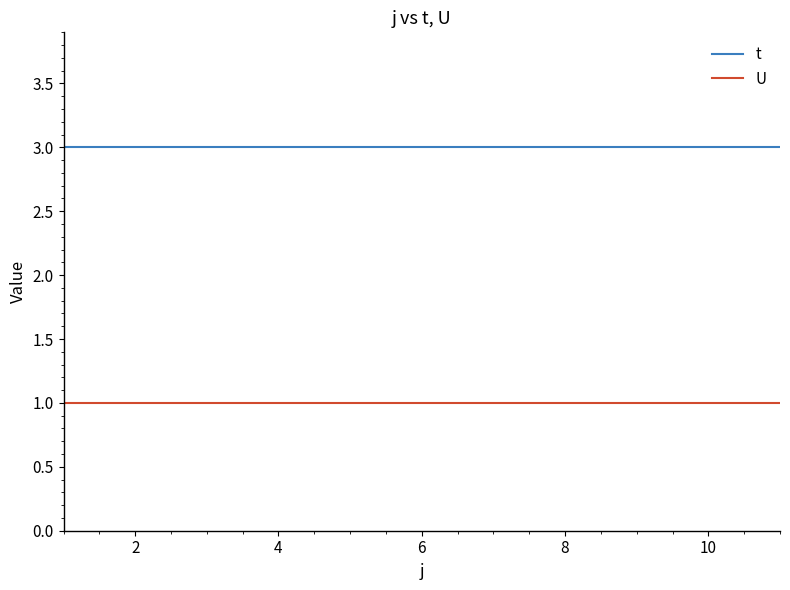

List the series in order of their overall mean, lowest first.

U, t